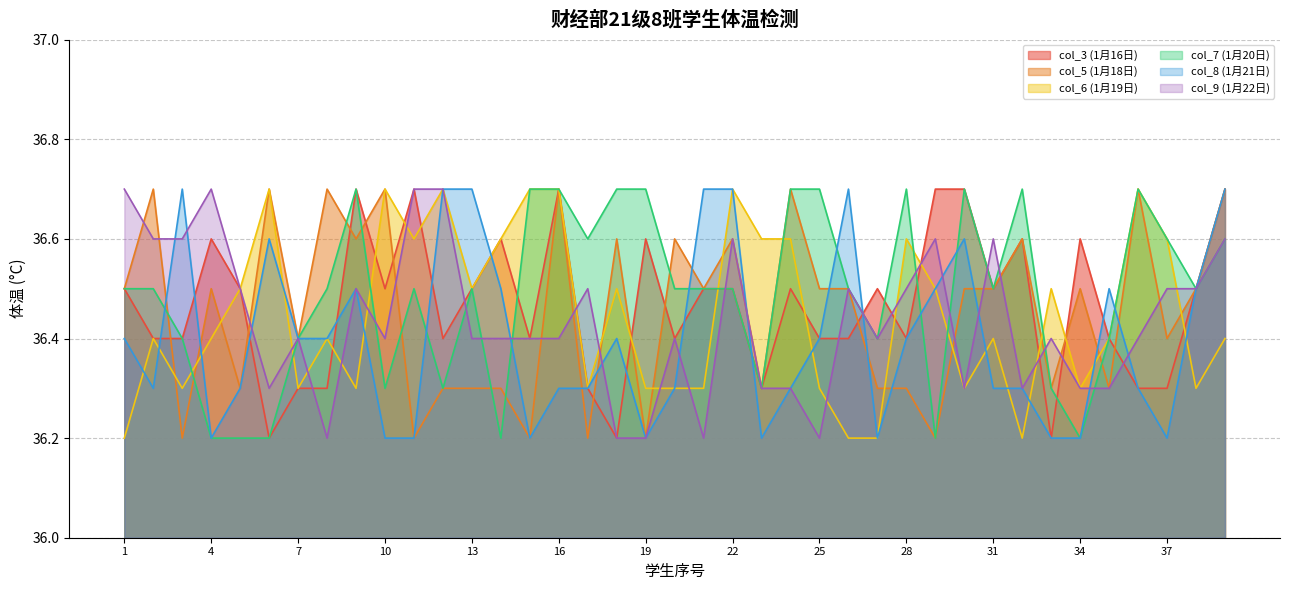

What is the difference between the highest and lowest values at 31?

0.3